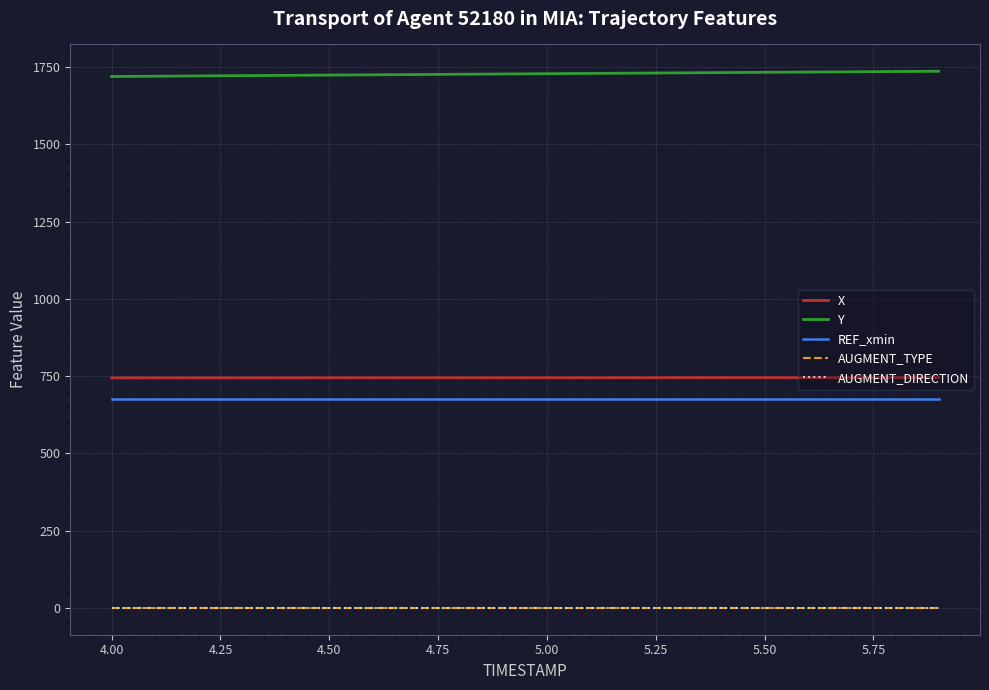

What is the lowest value of the Y series?

1720.0